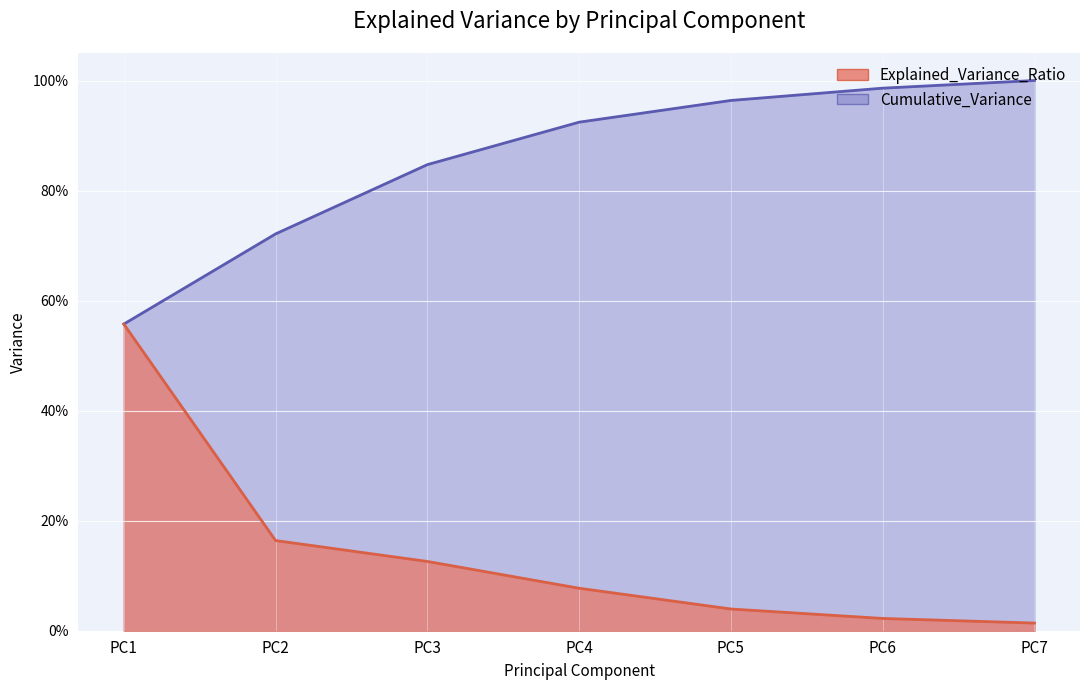

What is the approximate value of Cumulative_Variance at PC6?

1.0